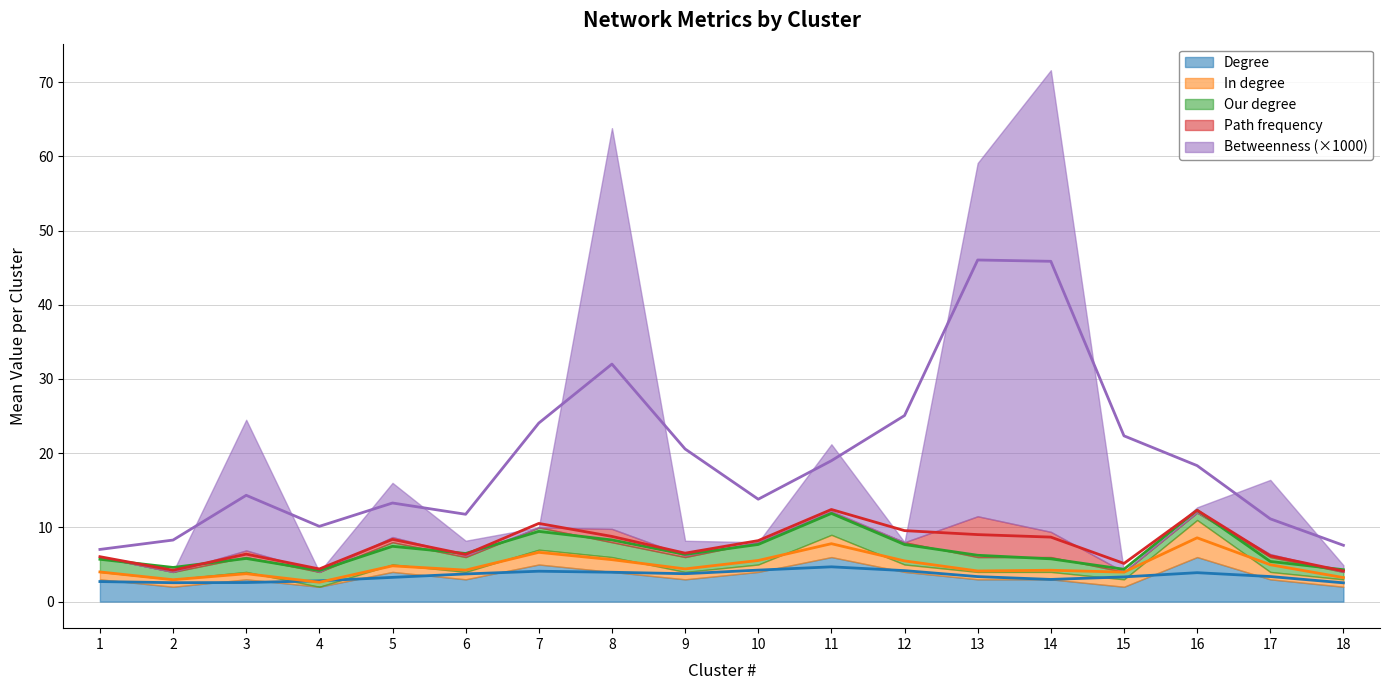

What is the greatest value displayed?

62.2